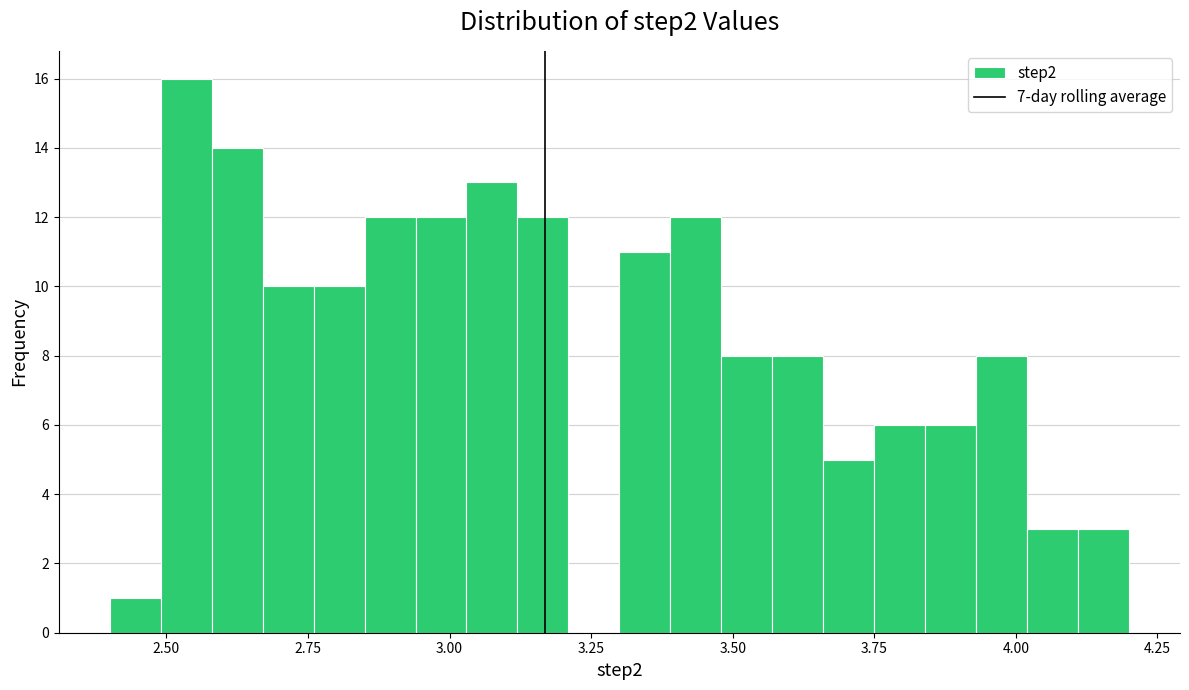

Around what value on the x-axis is the tallest bar? Give the approximate position of its centre, as read against the axis.

2.55